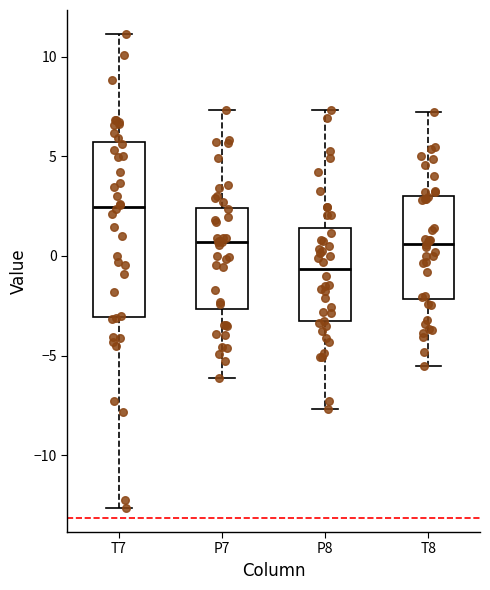

Which box has the lowest median line?

P8